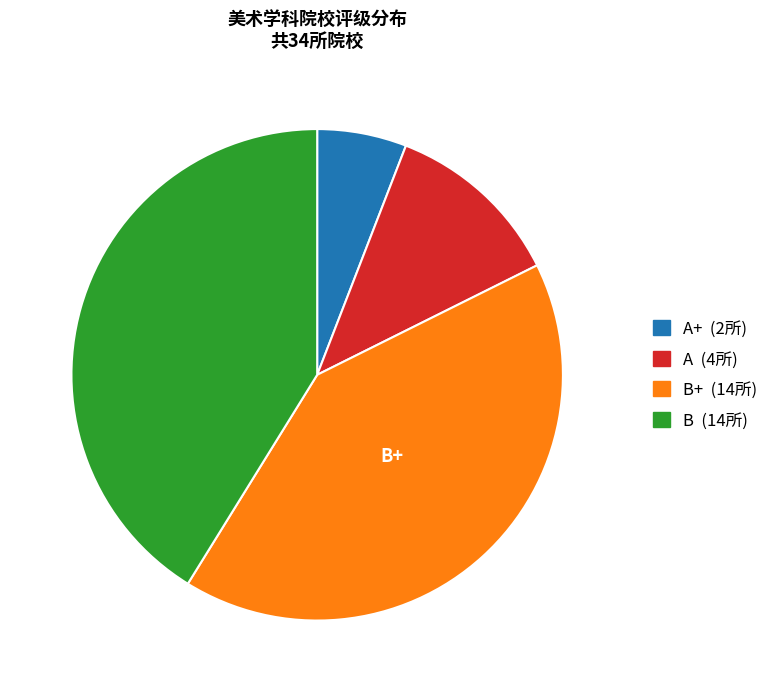

How many slices are in this pie chart?

4